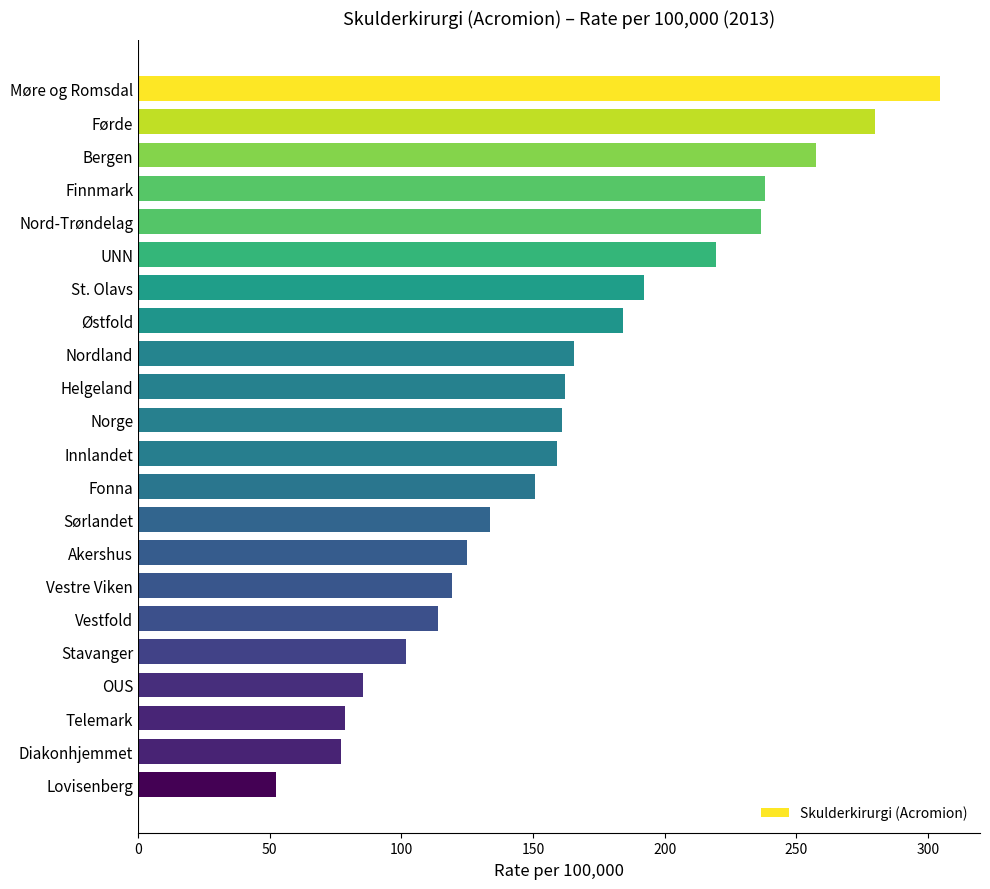

What position from the bottom is UNN?

17